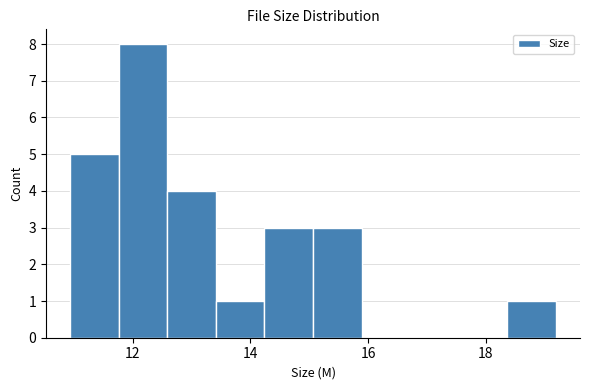

Over which range of the x-axis is the bar tallest?

11.8 to 12.6